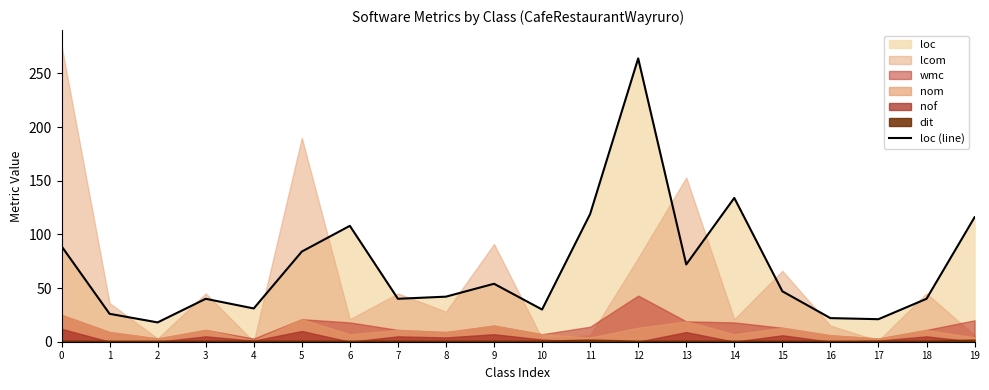

At which category does the data reach its first local valley?

2